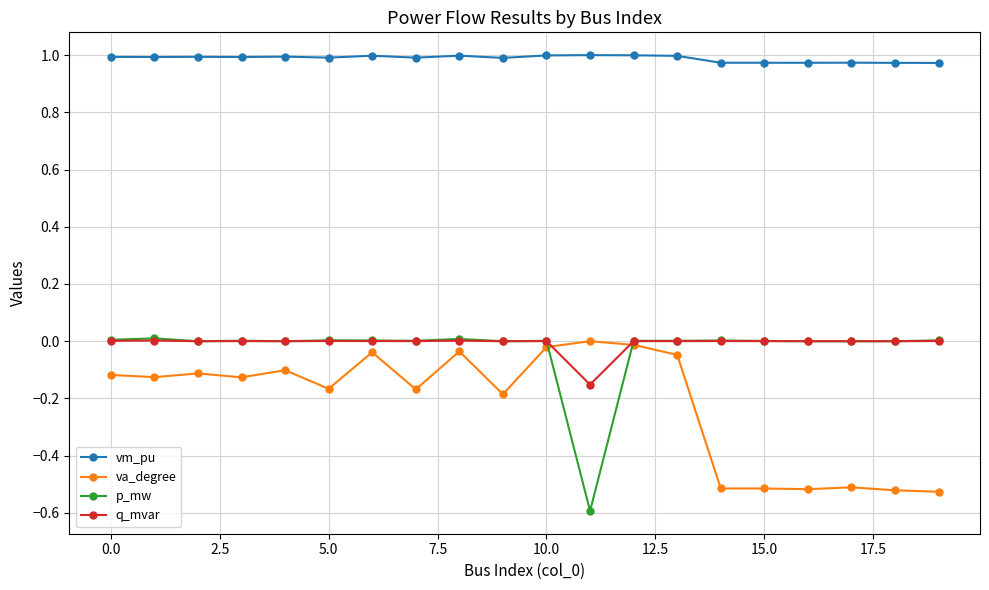

Which series has the largest total across all categories?

vm_pu